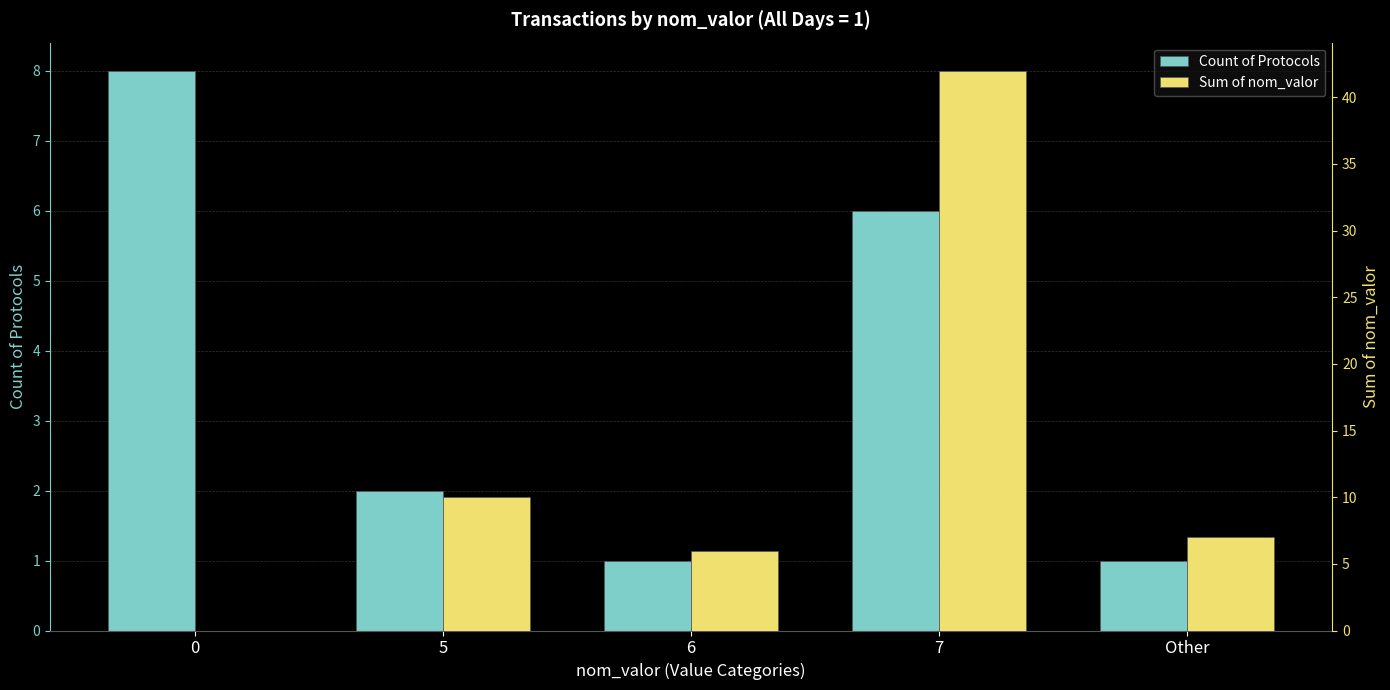

Rank the series at Other from lowest to highest value.

Count of Protocols, Sum of nom_valor